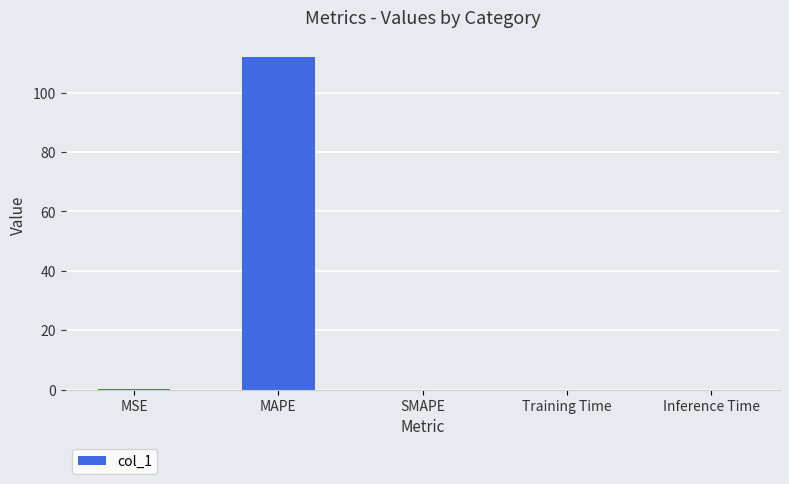

What value does the data have at MAPE?

112.1